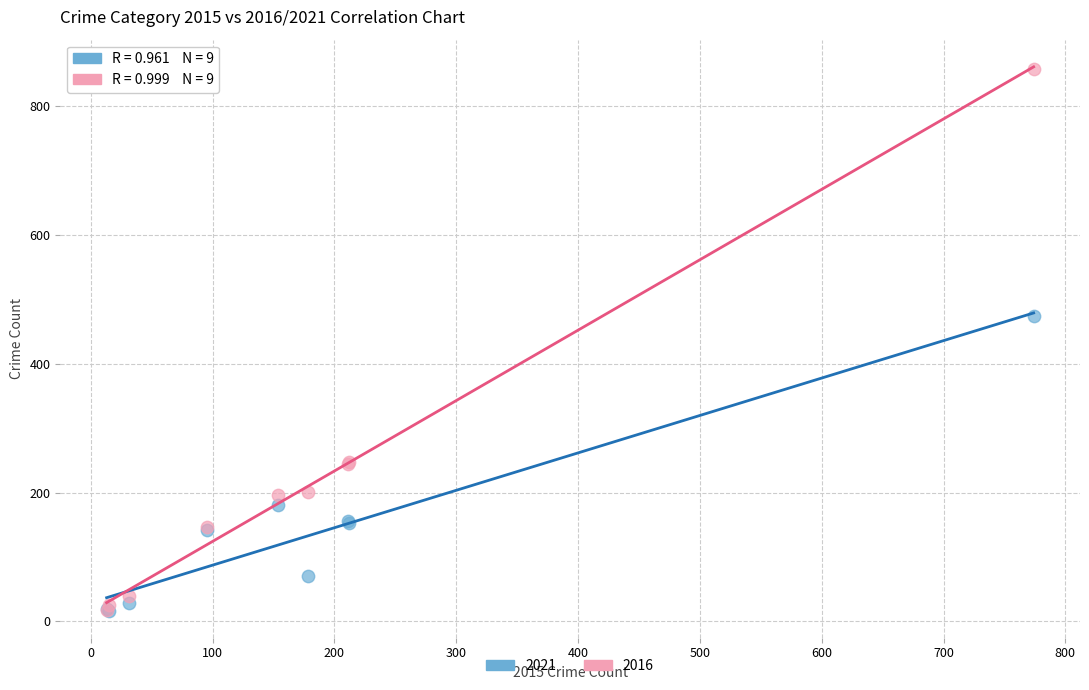

Across all series, what Y value is closest to 437?

474